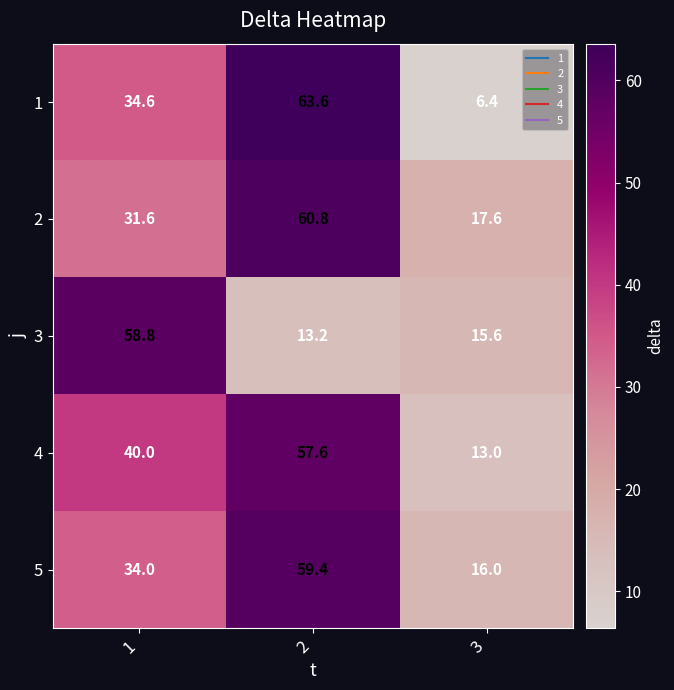

True or false: 1 has a value of 90.2 at 2.

False